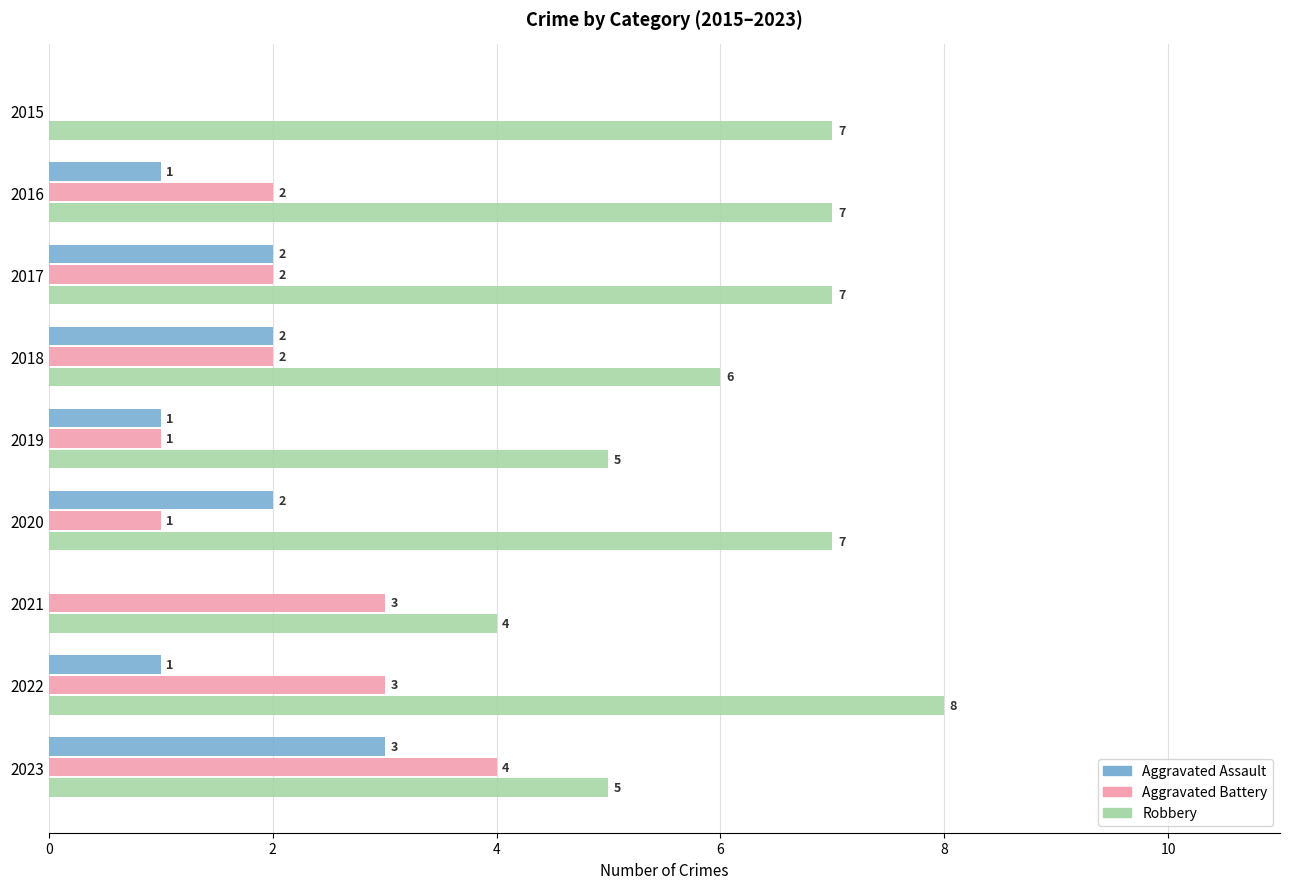

Which series changed the most between 2015 and 2020?

Aggravated Assault